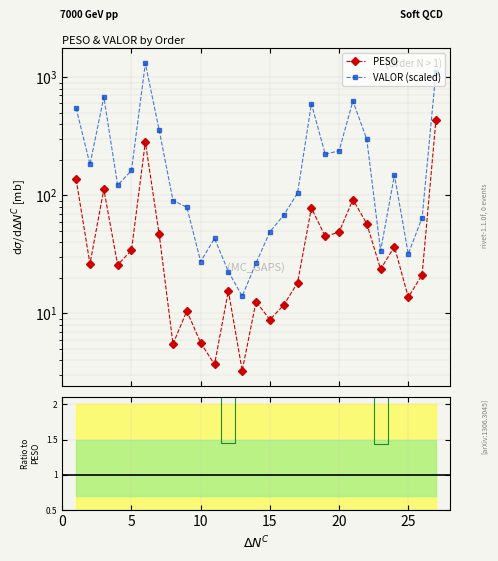

Is it true that PESO equals 5.4 at 12?

False